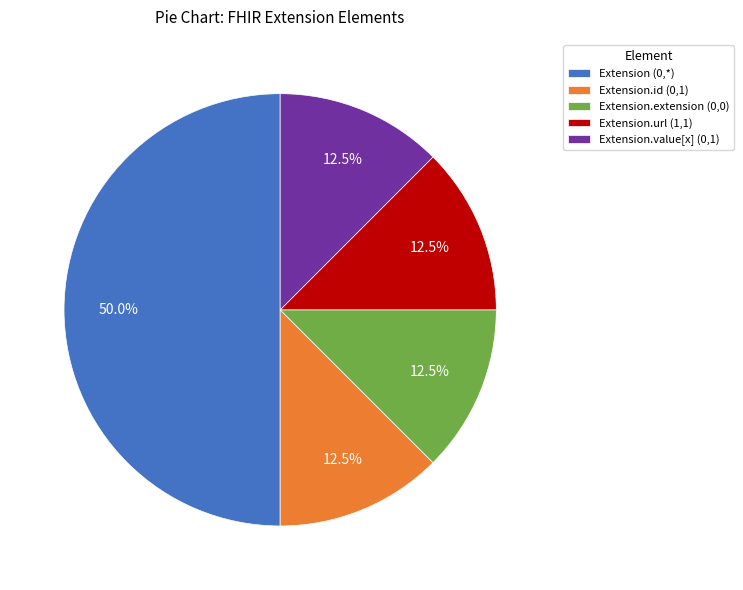

How many slices are in this pie chart?

5